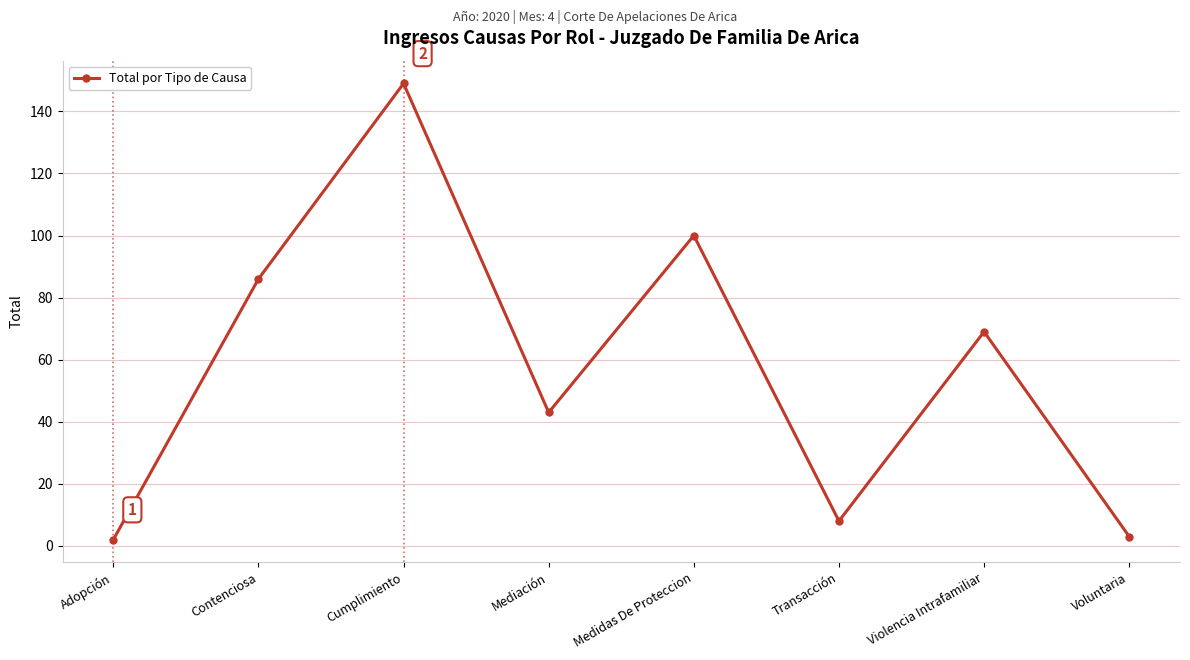

Reading right to left, transcribe all the data shown in this chart.

3	69	8	100	43	149	86	2